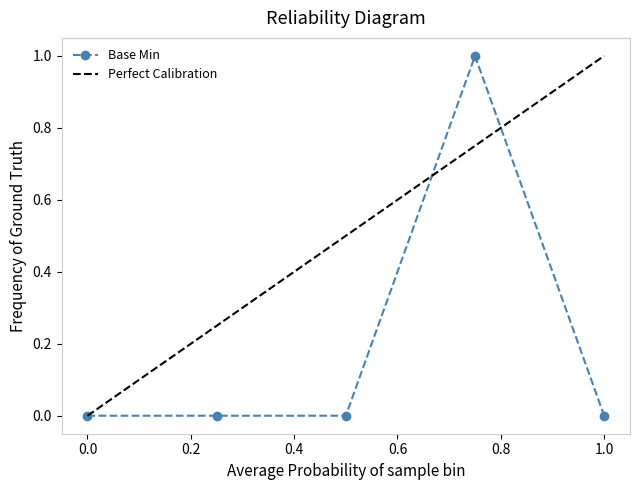

Is this an area chart (filled region under the line)?

No